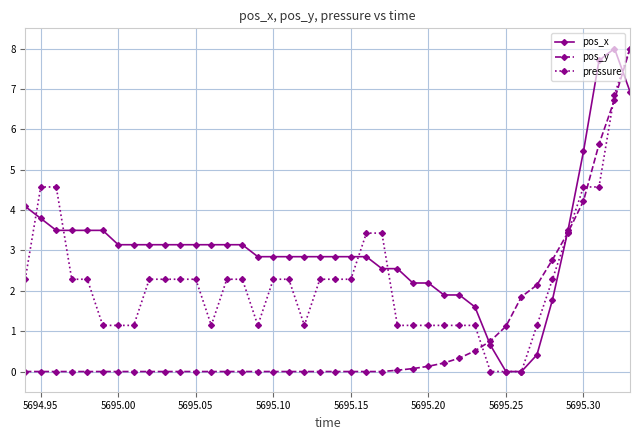

Is this an area chart (filled region under the line)?

No